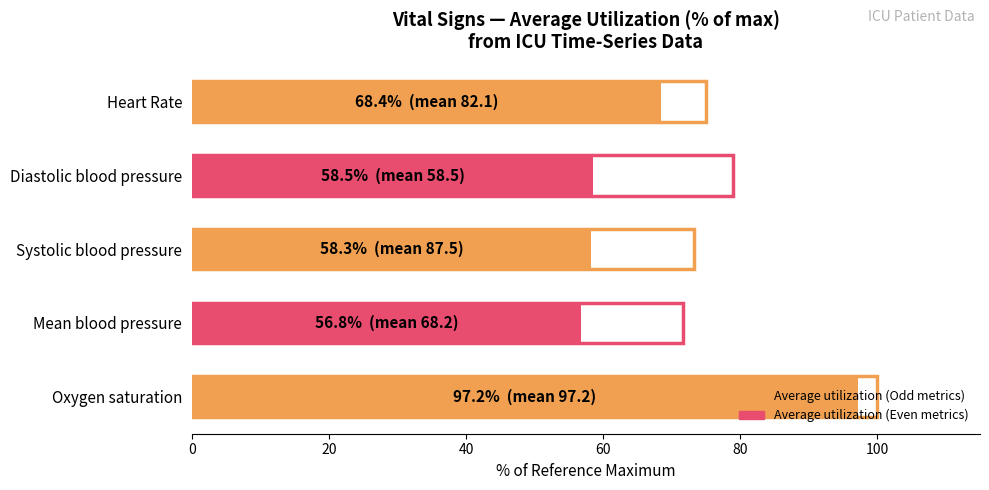

Reading left to right, list all the values displayed in this chart.

97.2	56.8	58.3	58.5	68.4